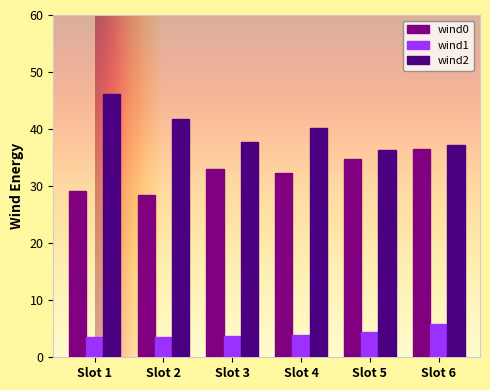

What is the sum of all wind0 values?

194.0